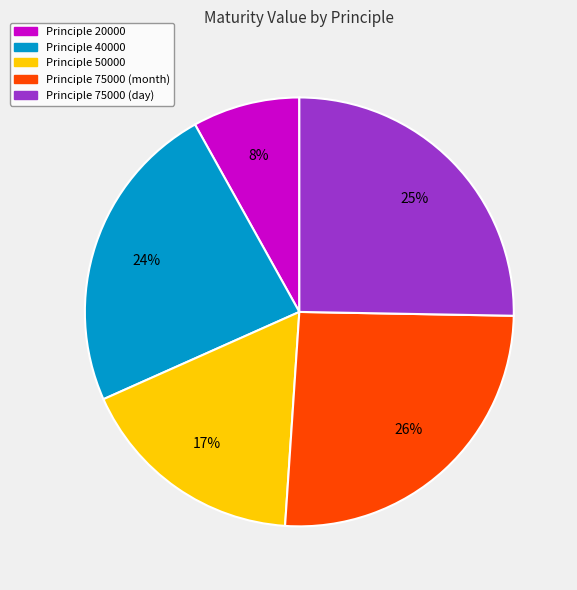

Combined, do Principle 40000 and Principle 75000 (day) account for over 50%?

No